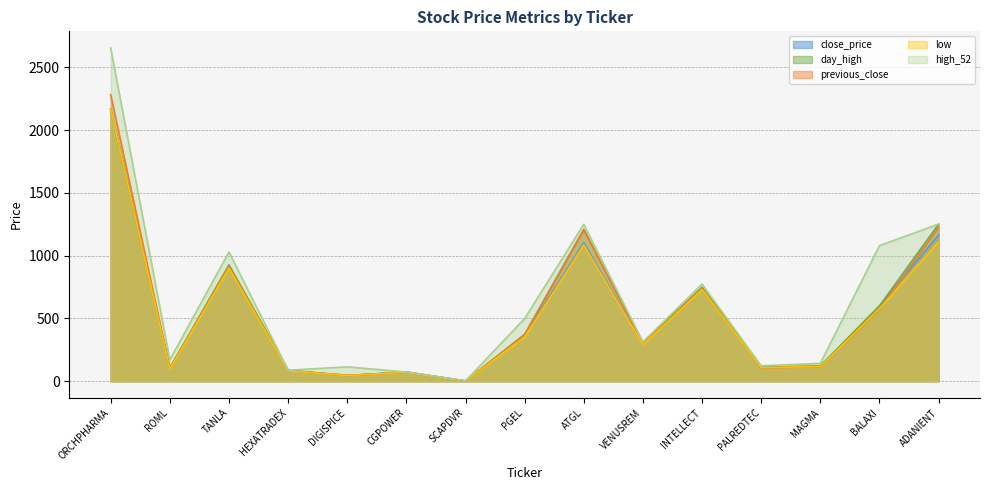

The value of close_price at INTELLECT is 1167.8. True or false?

False